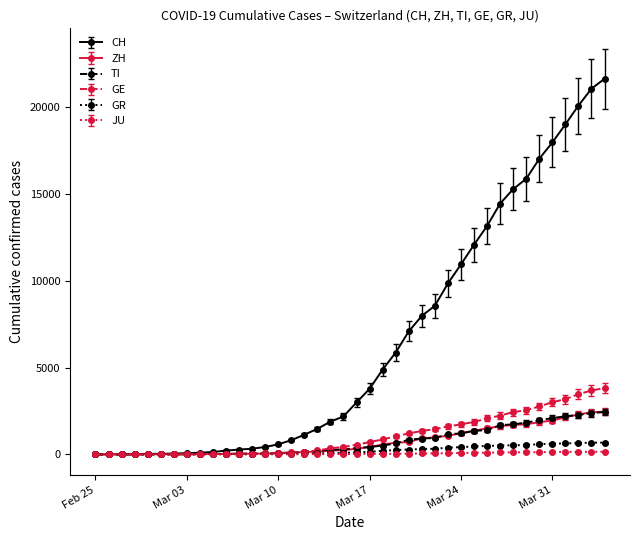

What is the maximum value for GE?

3817